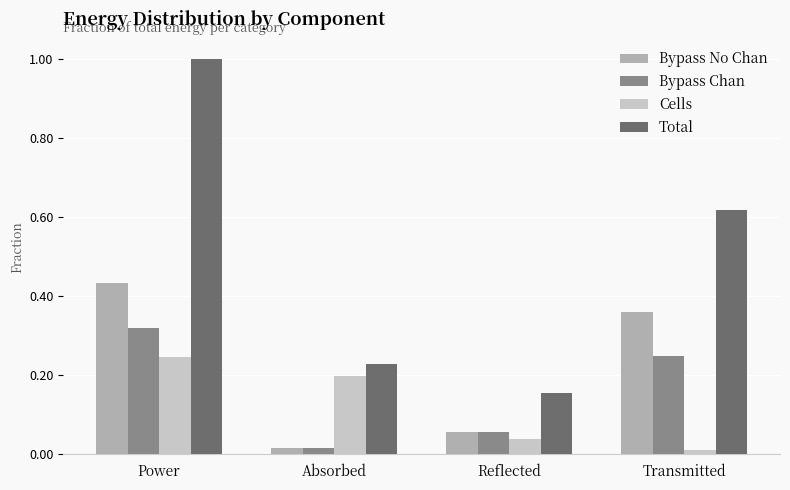

At which label does Bypass Chan reach its peak?

Power